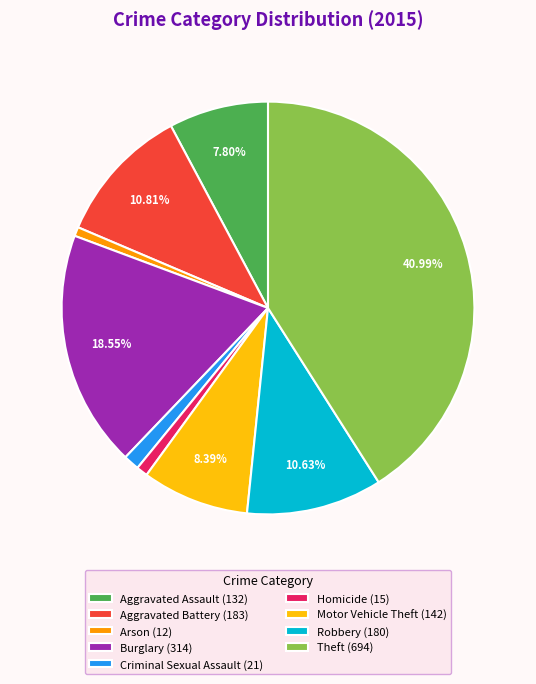

Combined, do Aggravated Assault (132) and Arson (12) account for over 50%?

No